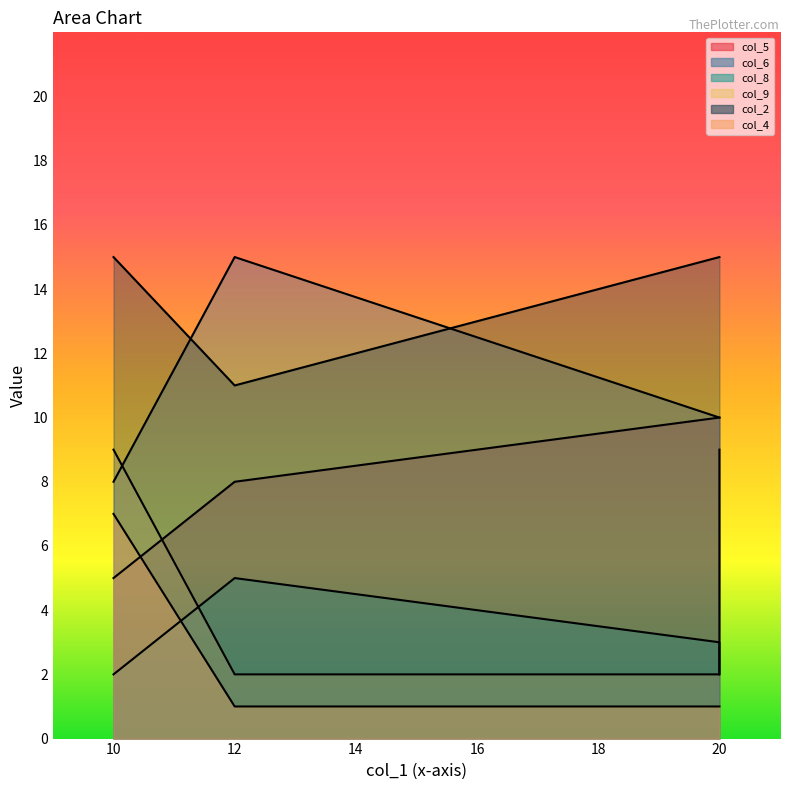

True or false: col_6 and col_8 cross at least once.

False